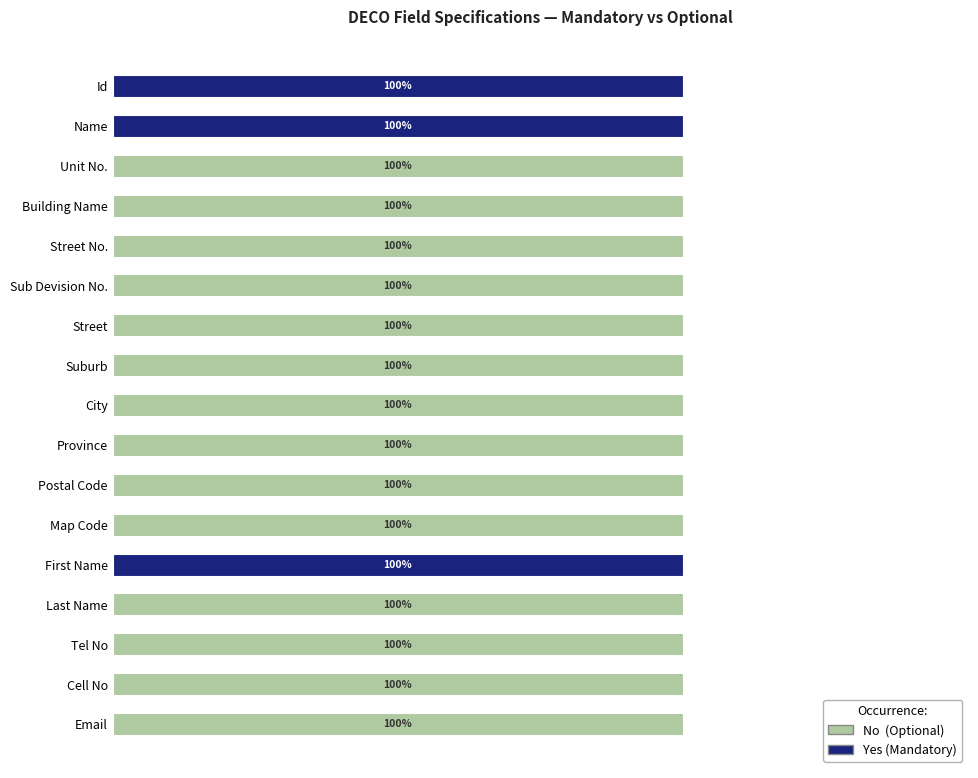

The No series shows 1 at Street. True or false?

True